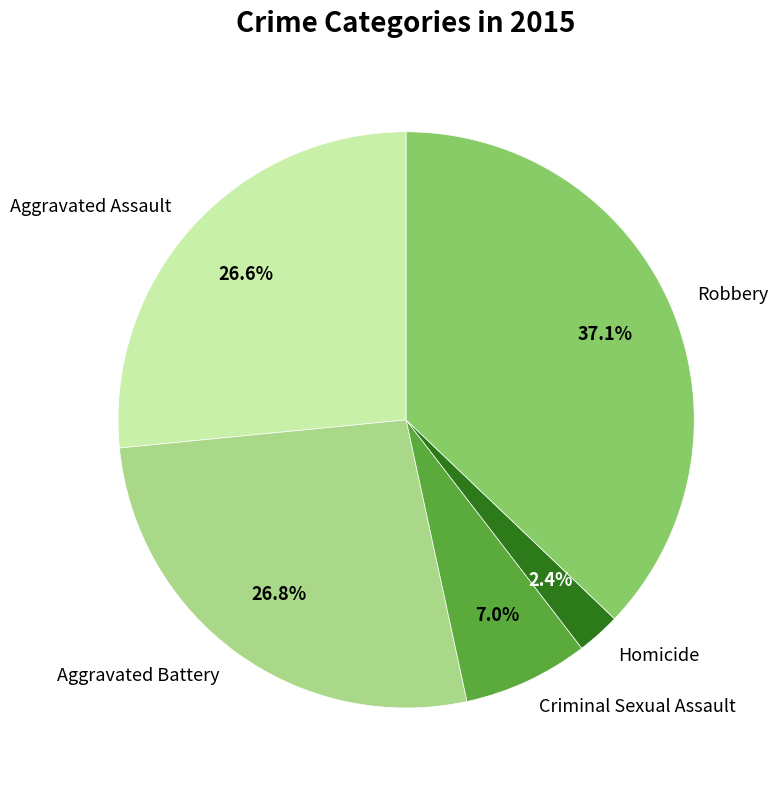

Which has a higher value, Criminal Sexual Assault or Aggravated Battery?

Aggravated Battery